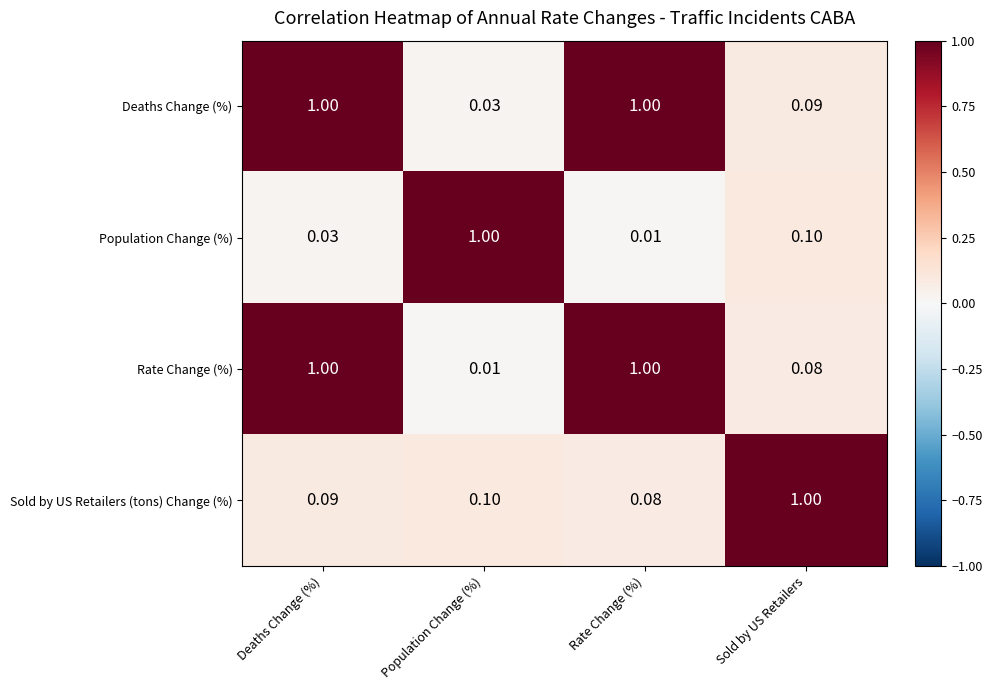

At which label does Sold by US Retailers (tons) Change (%) reach its minimum?

Rate Change (%)